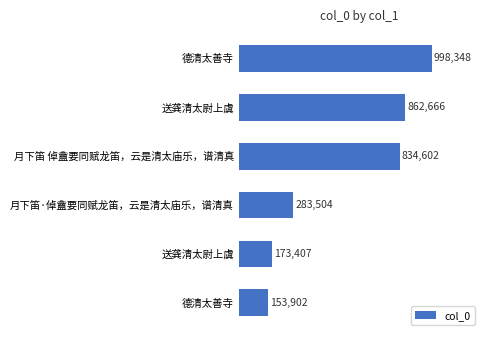

Where is the data nearest to the value 576125?

月下笛 倬盦要同赋龙笛，云是清太庙乐，谱清真